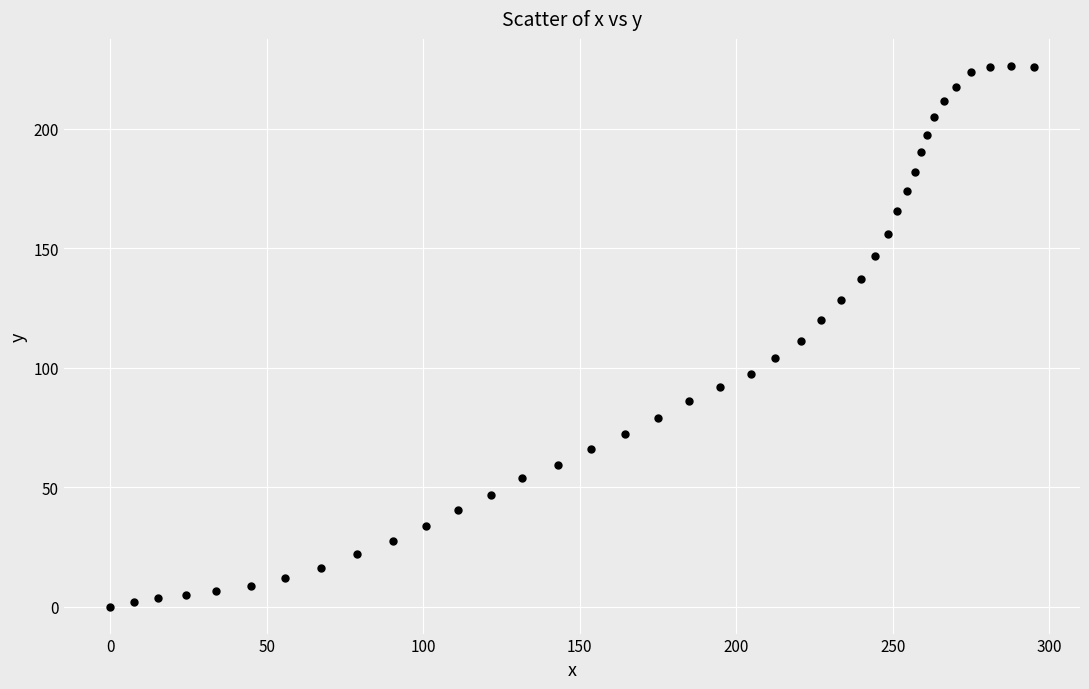

What is the range of Y values (max minus min)?

226.2